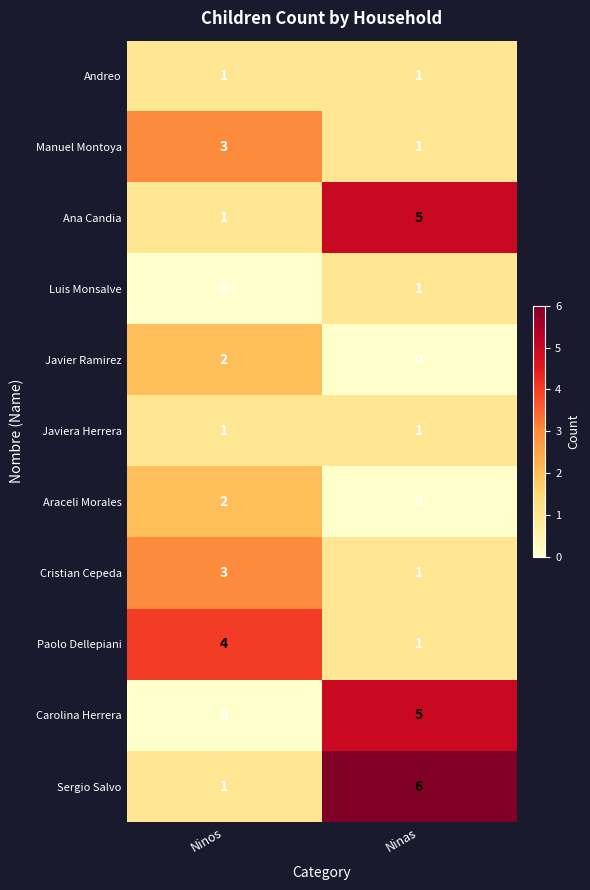

Count the number of data series in this chart.

11